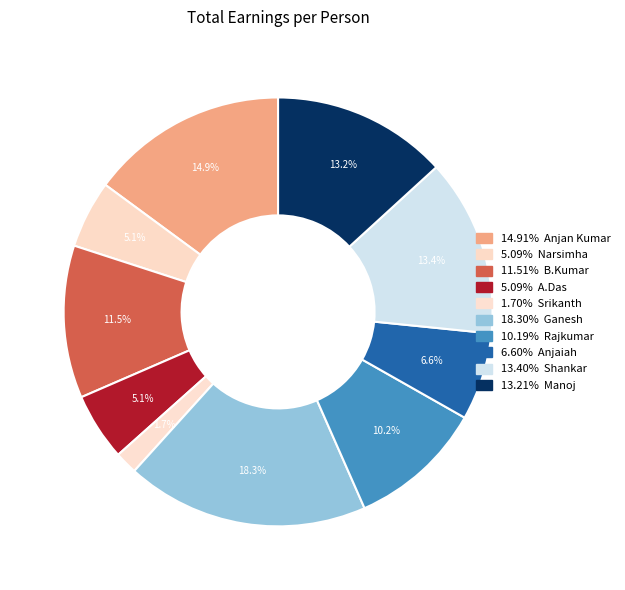

Rank the categories by value from highest to lowest.

Ganesh, Anjan Kumar, Shankar, Manoj, B.Kumar, Rajkumar, Anjaiah, Narsimha, A.Das, Srikanth